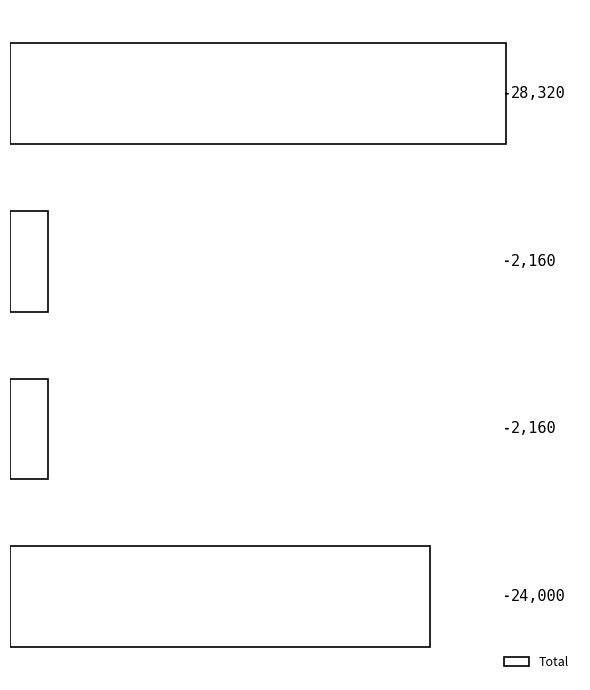

What is the minimum value shown in the chart?

2160